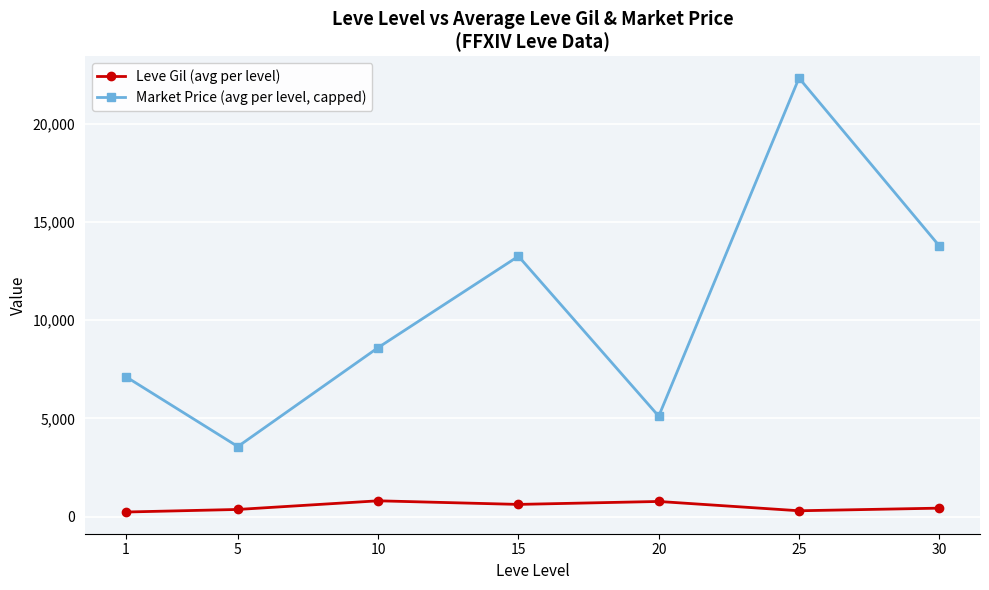

Which series has the widest spread of values?

Market Price (avg per level, capped)